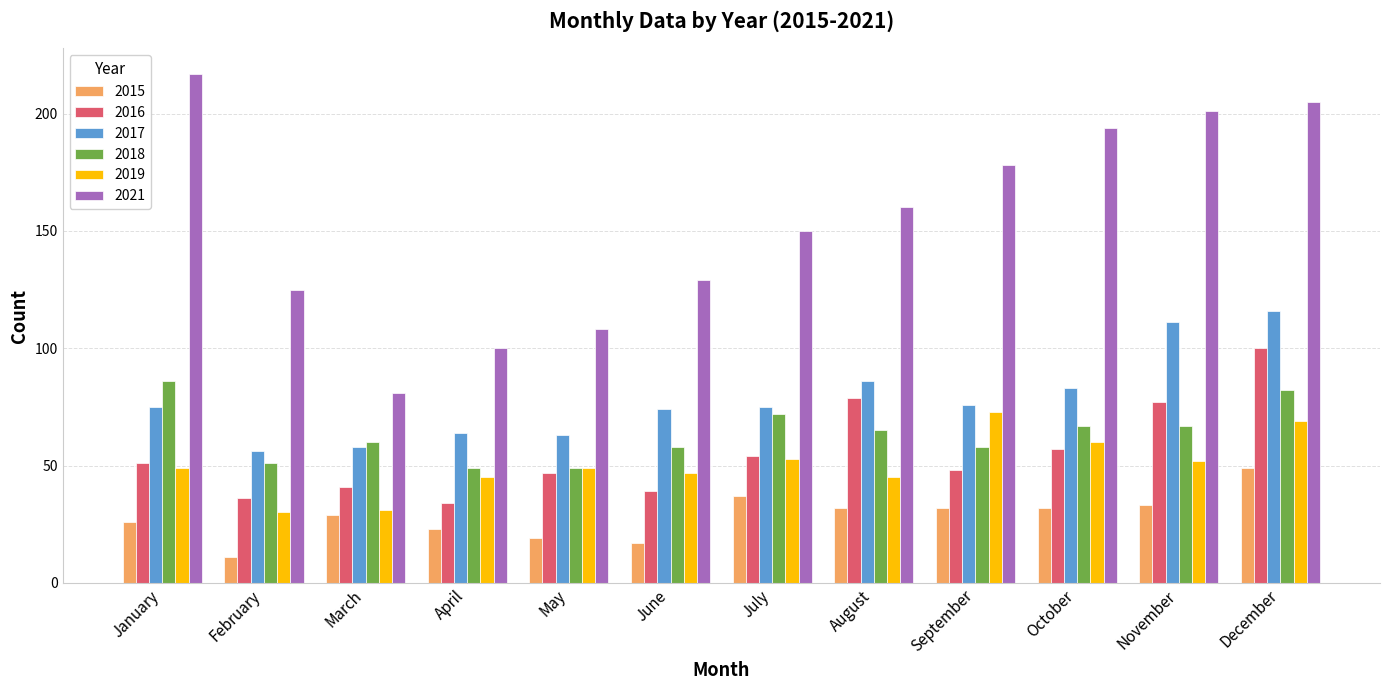

What is the sum of the 2017 values at April and May?

127